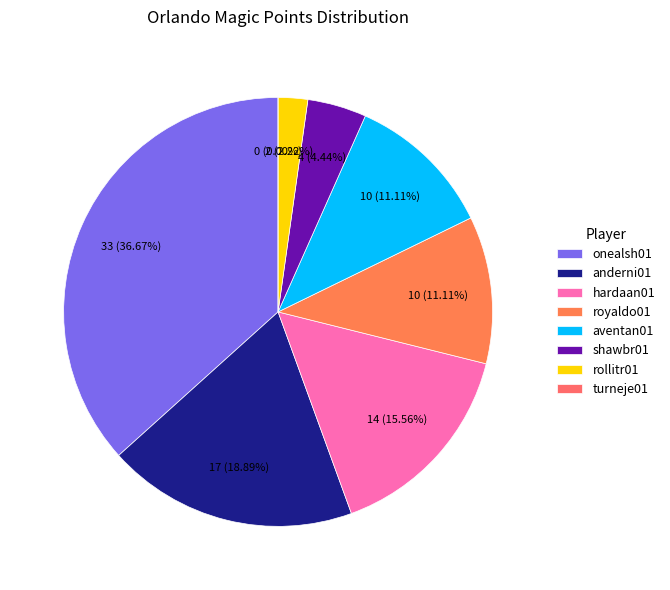

The rollitr01 slice represents 2% of the pie. True or false?

True